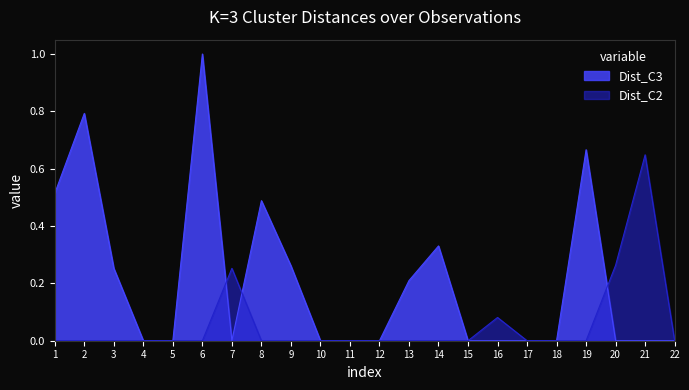

True or false: Dist_C2 has a value of -0.3 at 18.

False